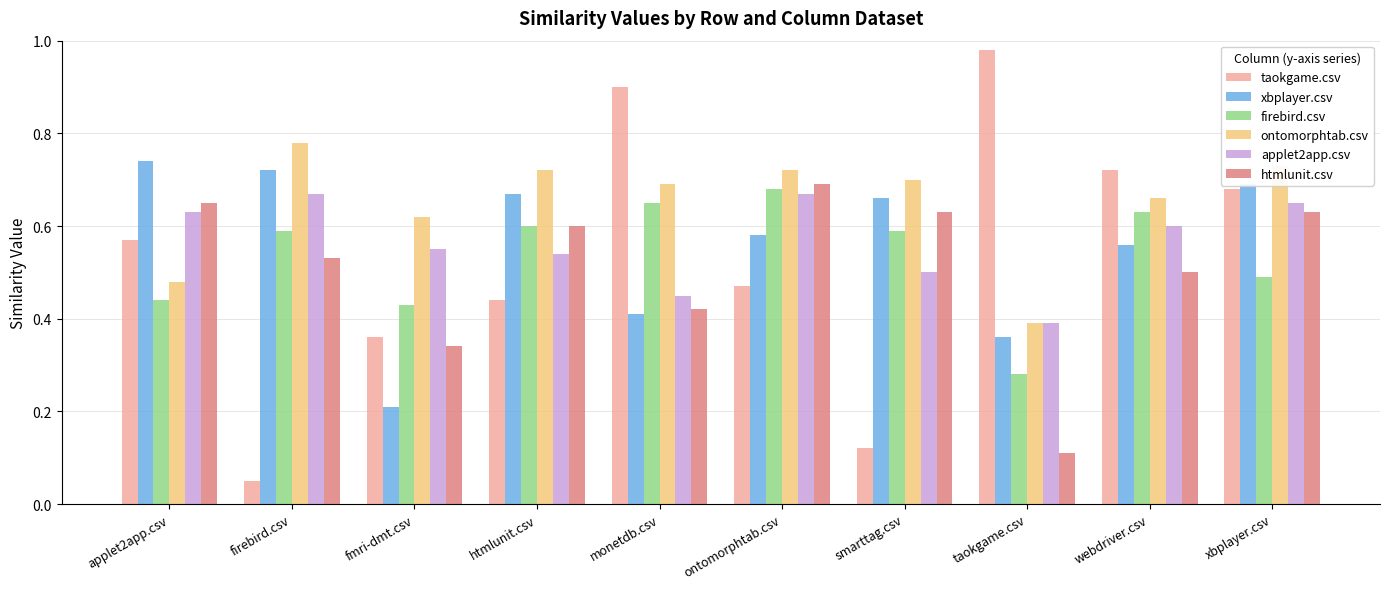

How many groups of bars are there?

10